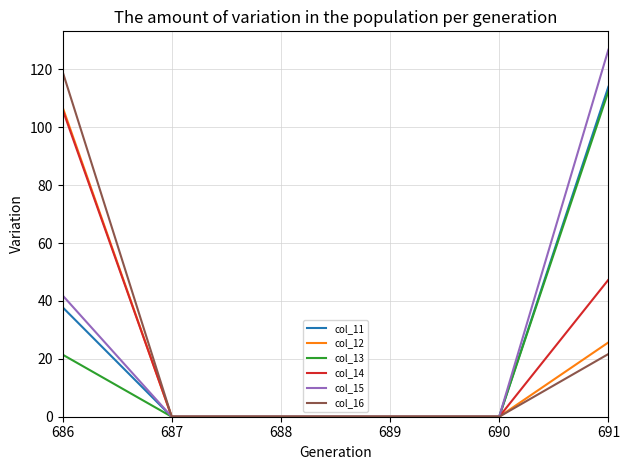

Reading right to left, list all the values displayed in this chart.

col_11: 114.0	0.0	0.0	0.0	0.0	37.8
col_12: 25.7	0.0	0.0	0.0	0.0	107.0
col_13: 112.4	0.0	0.0	0.0	0.0	21.5
col_14: 47.3	0.0	0.0	0.0	0.0	106.2
col_15: 126.8	0.0	0.0	0.0	0.0	41.9
col_16: 21.7	0.0	0.0	0.0	0.0	119.3